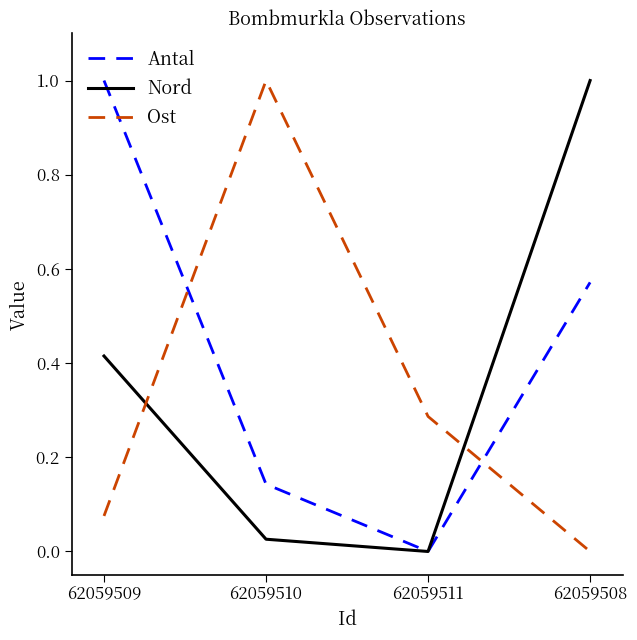

What is the maximum value for Nord?

1.0